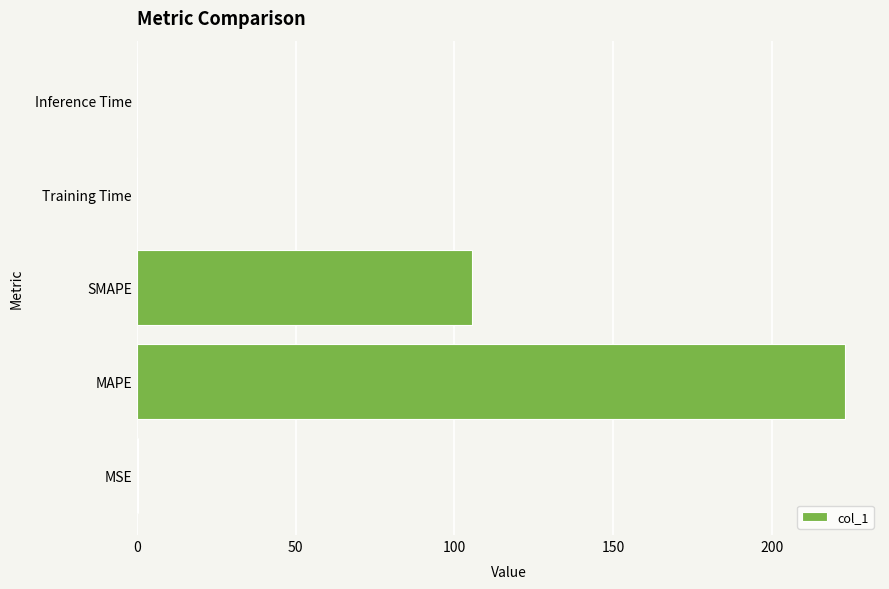

What is the sum of all values?

328.8